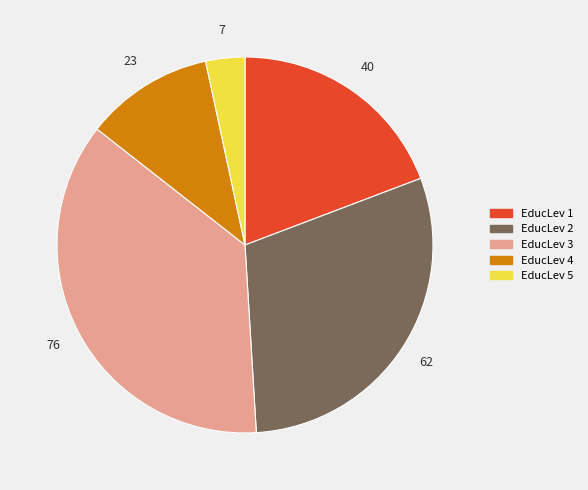

Does any single category account for the majority?

No